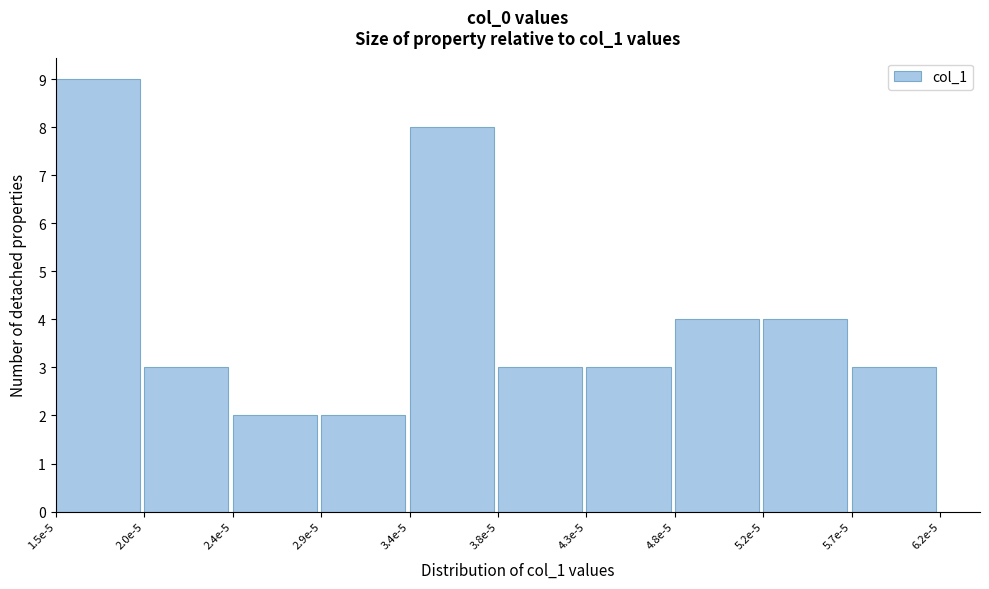

Reading right to left, transcribe all the data shown in this chart.

5.7e-5=3	5.2e-5=4	4.8e-5=4	4.3e-5=3	3.8e-5=3	3.4e-5=8	2.9e-5=2	2.4e-5=2	2.0e-5=3	1.5e-5=9